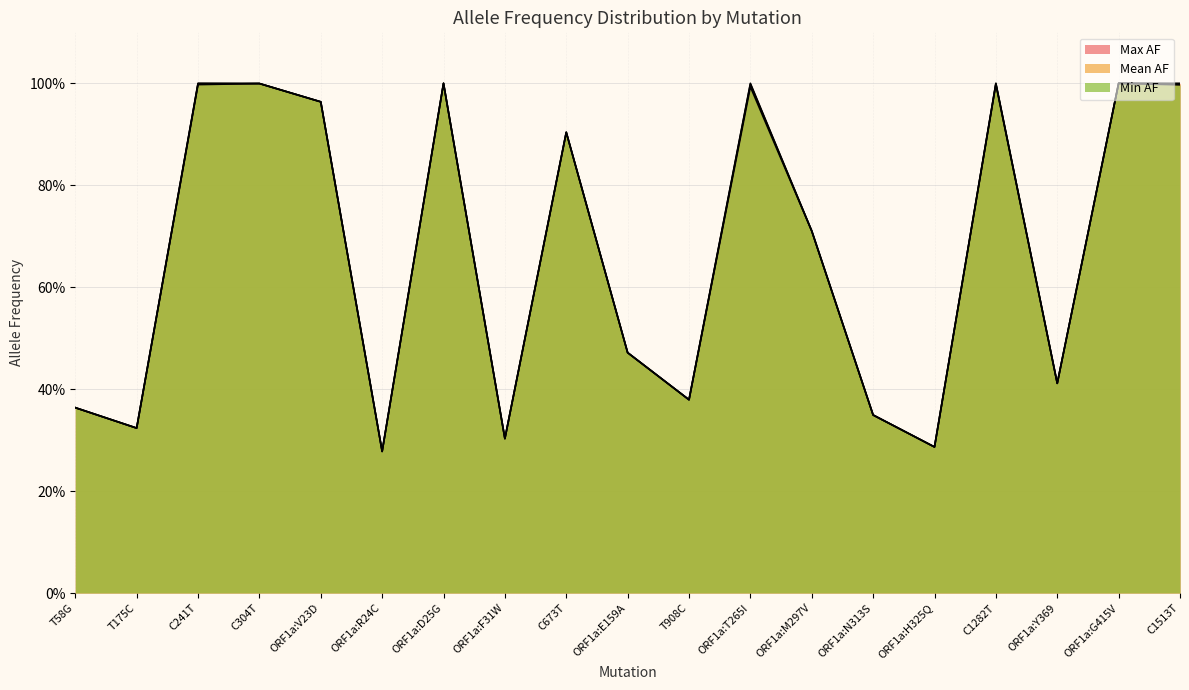

The value of Max AF at C1513T is 1.8. True or false?

False